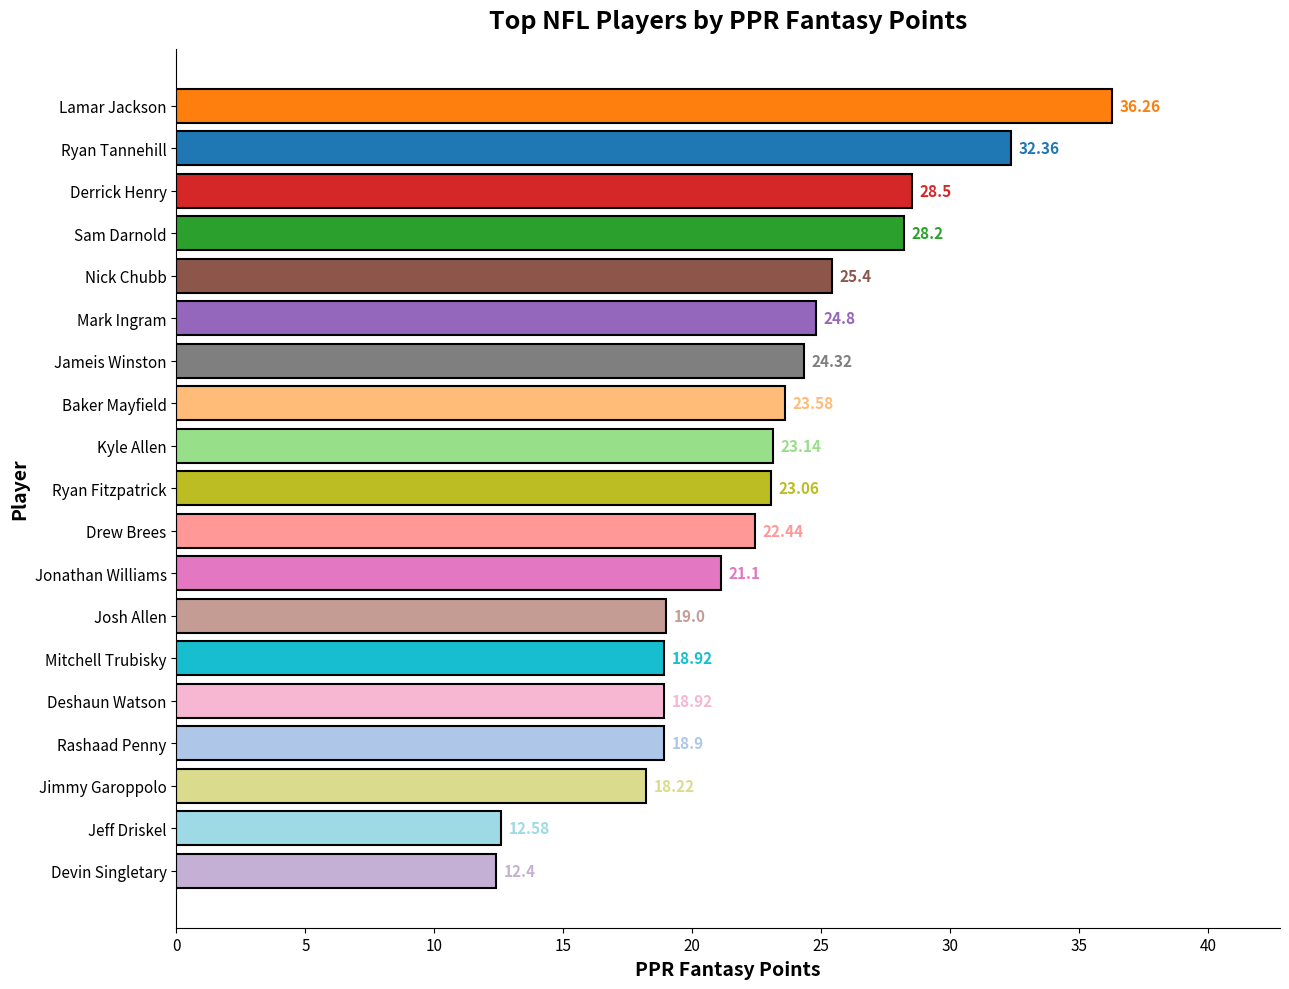

What is the sum of the values at Ryan Fitzpatrick and Rashaad Penny?

42.0